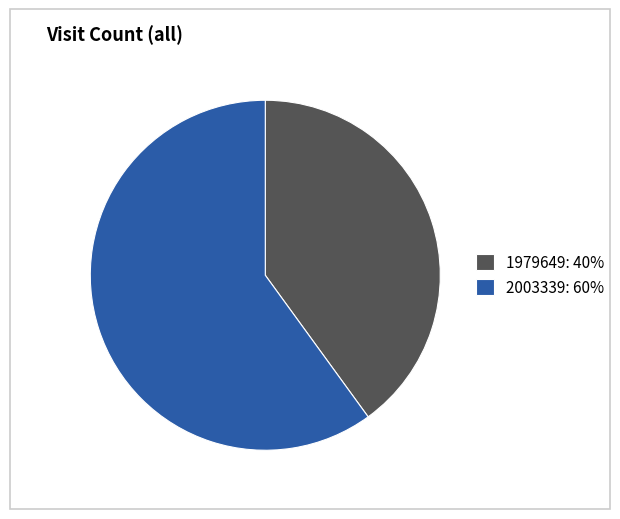

Which slice is the smallest?

1979649